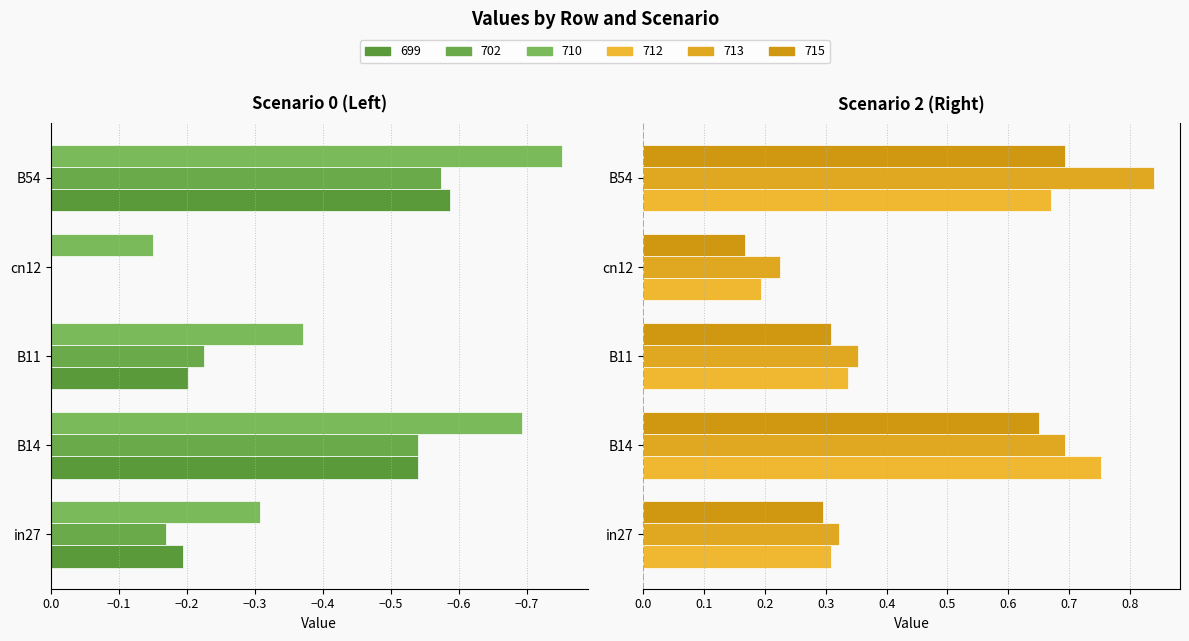

What is the maximum value for job377_scenario2_715?

0.7